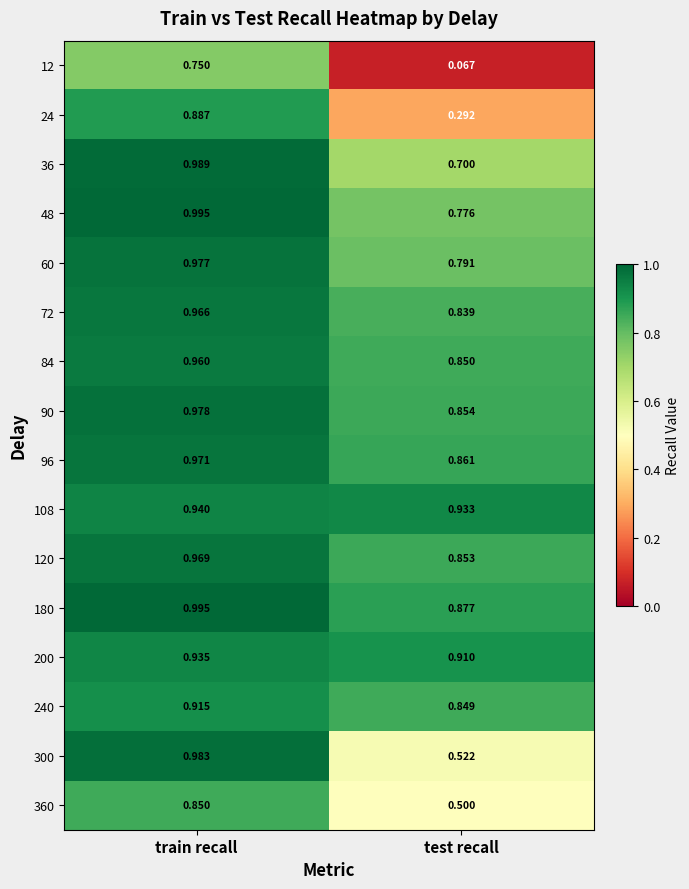

Which series has the largest total across all categories?

108